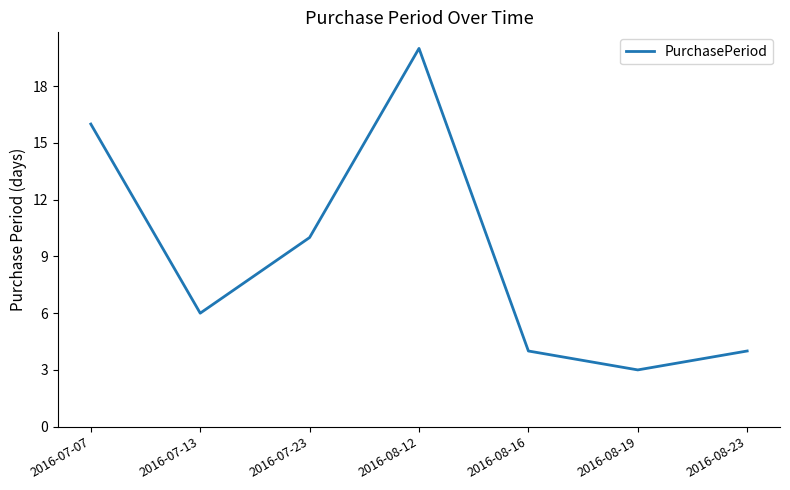

What position from the right is 2016-07-07?

7